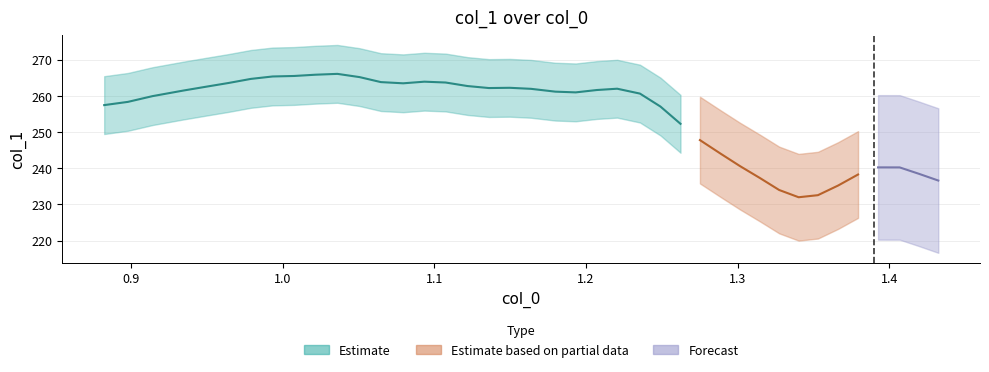

What is the difference between the x values at 19 and 10?

0.1